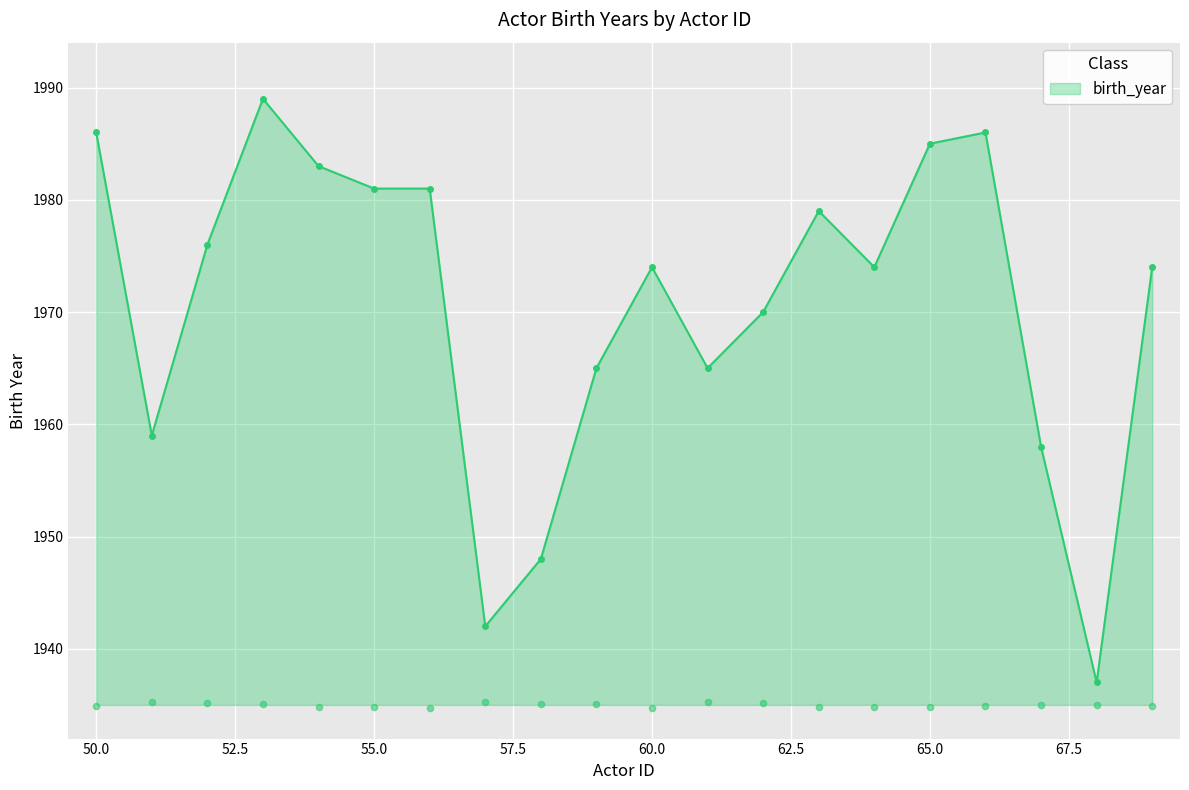

Approximately how many times larger is the value at 68 compared to 65?

1.0